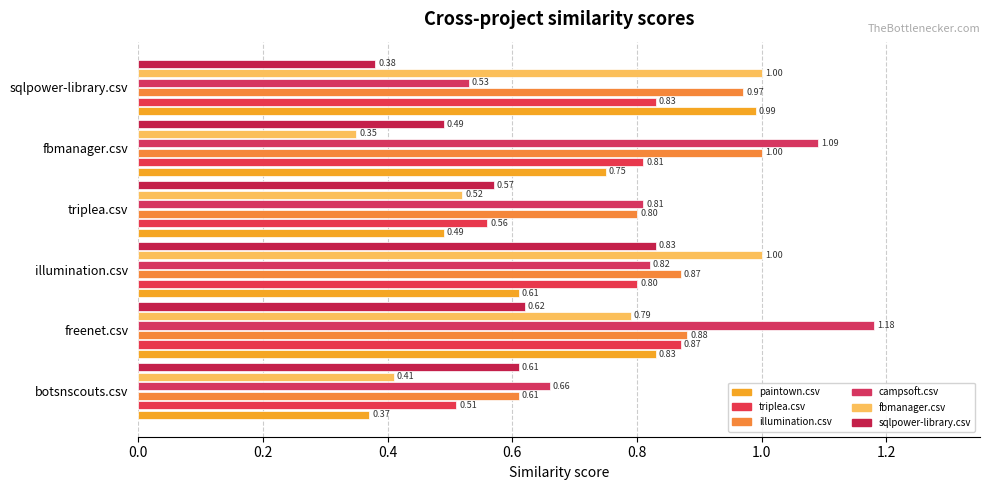

What position from the left is fbmanager.csv?

5